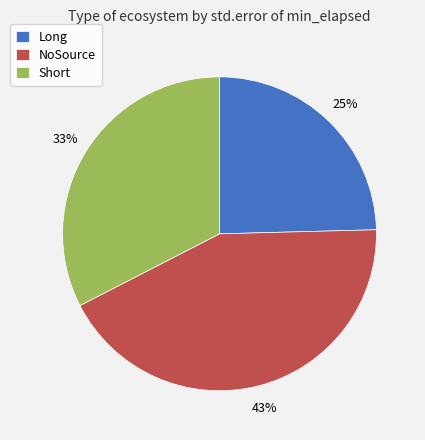

Which slice is the largest?

NoSource